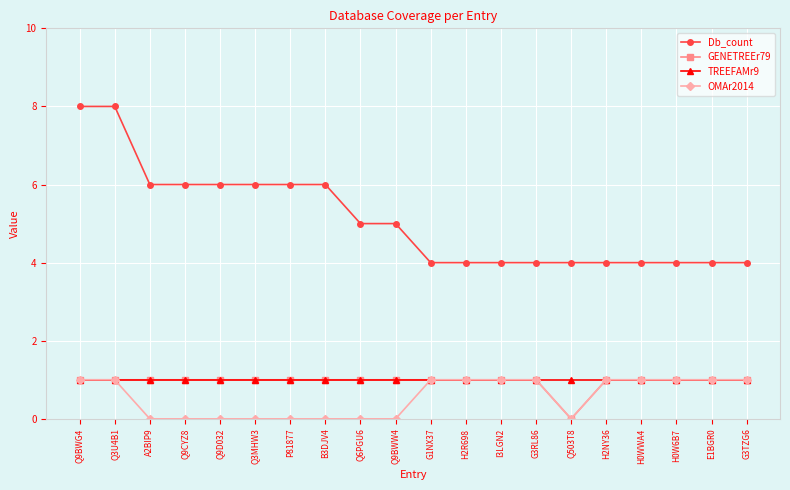

Reading left to right, extract all data points from this chart.

Db_count: 8	8	6	6	6	6	6	6	5	5	4	4	4	4	4	4	4	4	4	4
GENETREEr79: 1	1	1	1	1	1	1	1	1	1	1	1	1	1	0	1	1	1	1	1
TREEFAMr9: 1	1	1	1	1	1	1	1	1	1	1	1	1	1	1	1	1	1	1	1
OMAr2014: 1	1	0	0	0	0	0	0	0	0	1	1	1	1	0	1	1	1	1	1